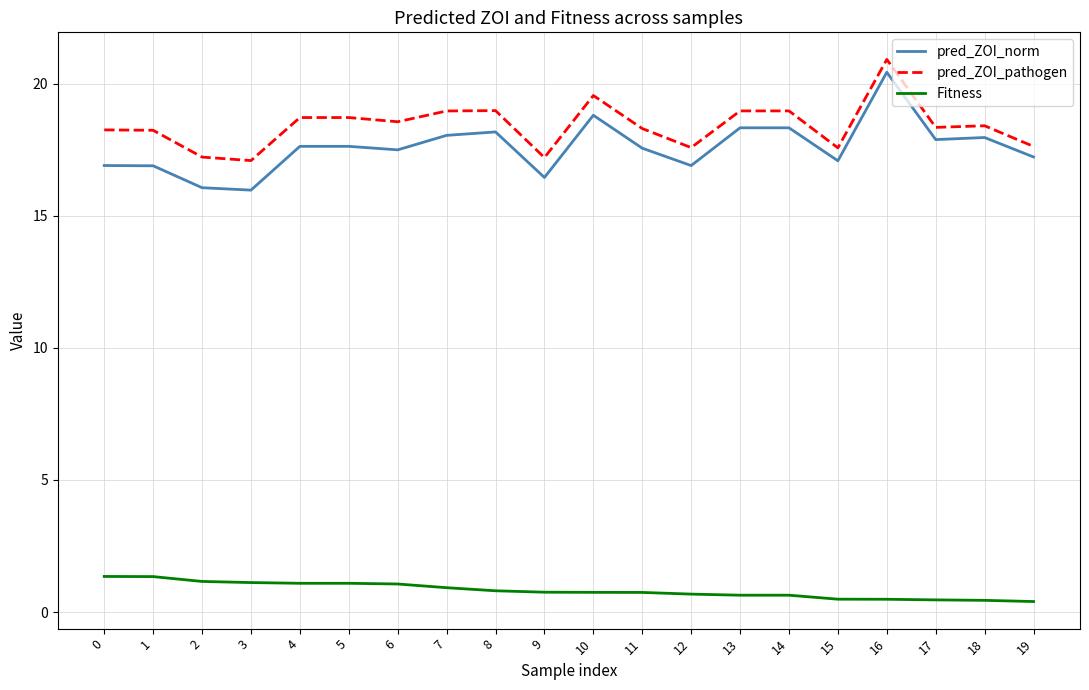

What is the lowest value of the pred_ZOI_norm series?

16.0